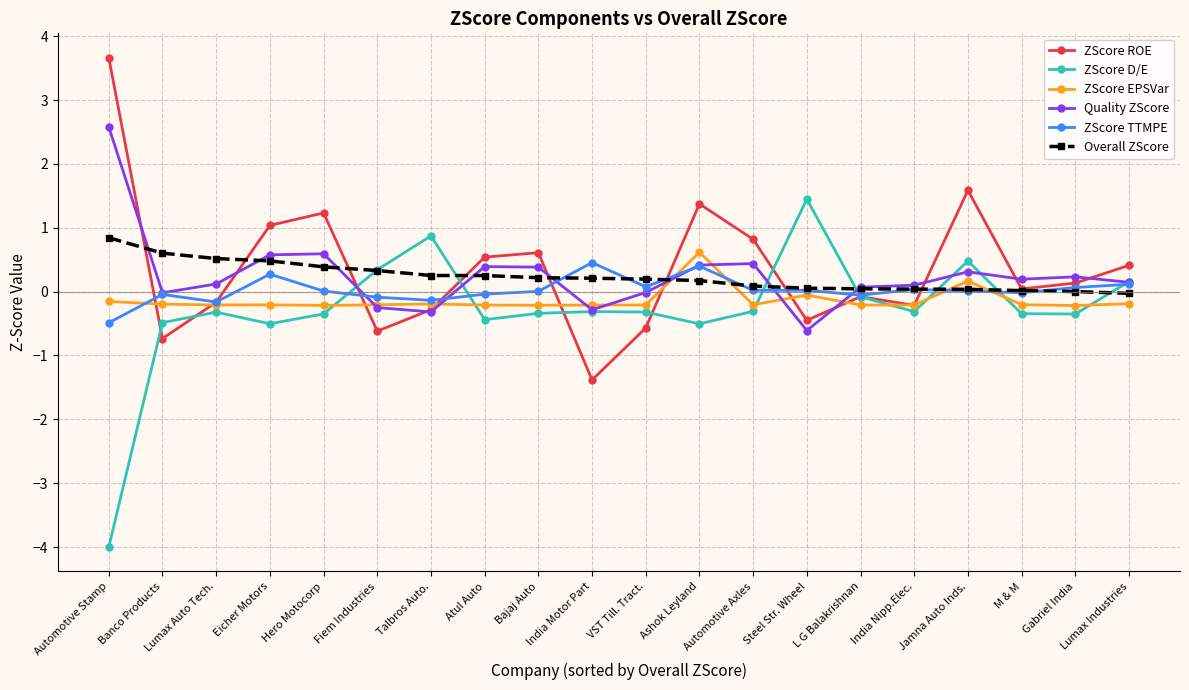

What is the total value across all series at Ashok Leyland?

2.5